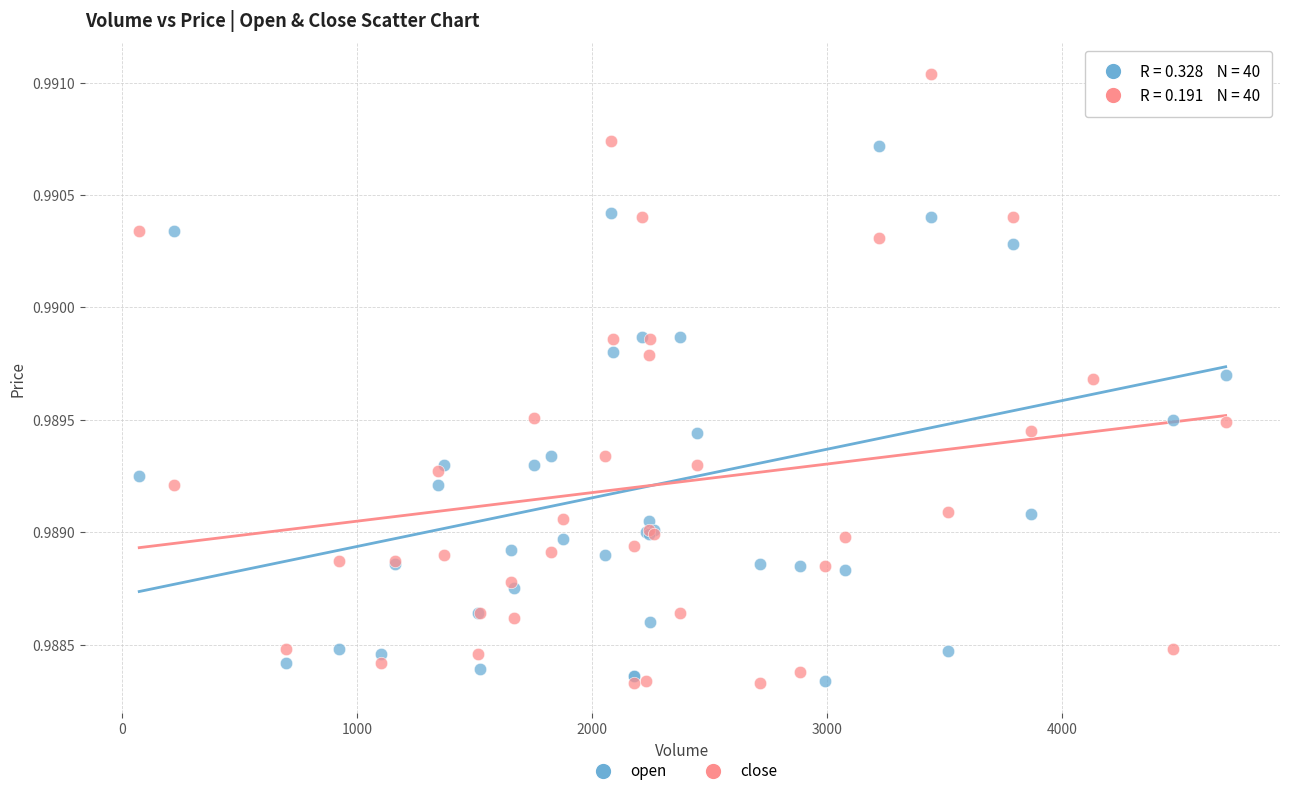

What is the X range (max minus min) for the scatter plot?

4623.0